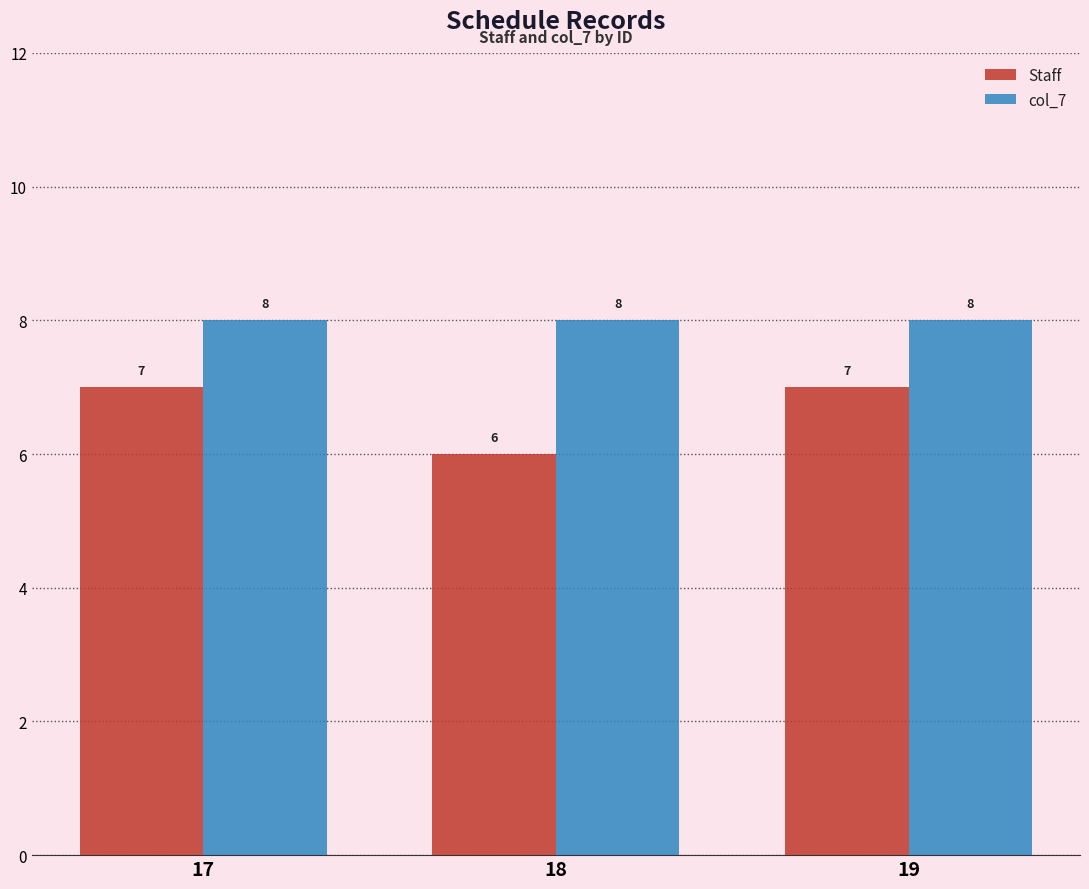

Which series has the largest total across all categories?

col_7